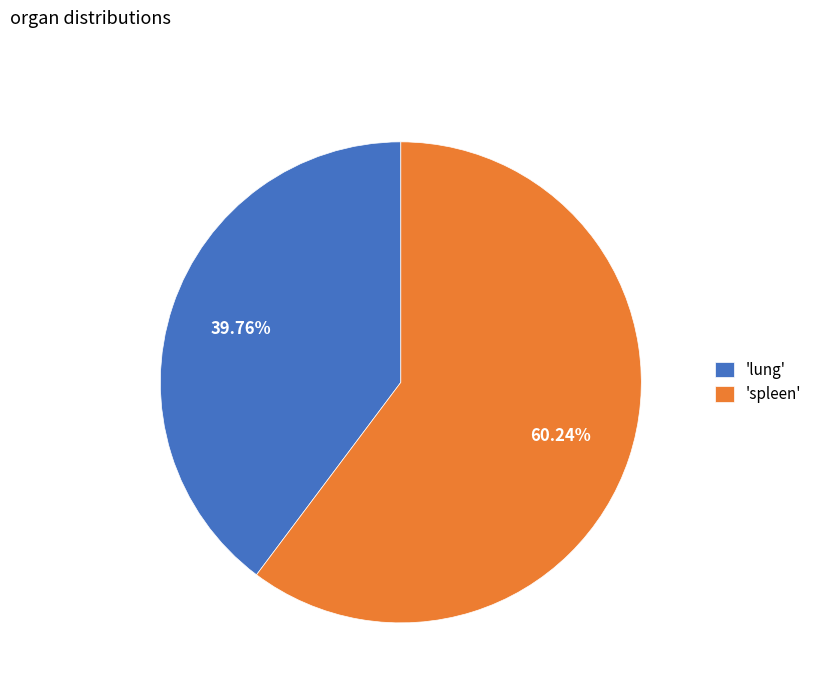

How many slices are in this pie chart?

2